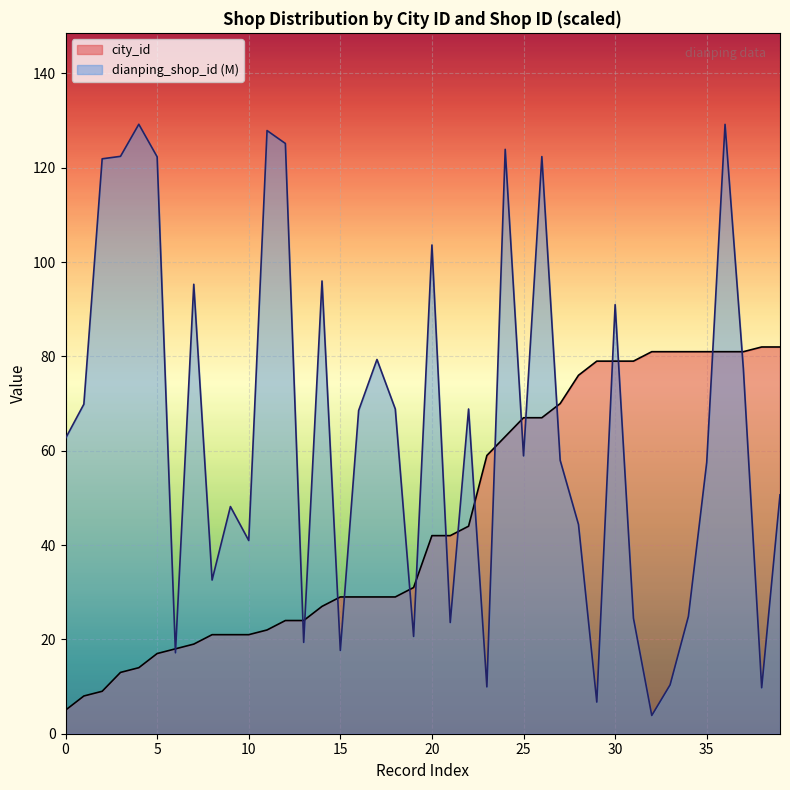

Where do city_id and dianping_shop_id_normalized first cross each other?

5 and 6